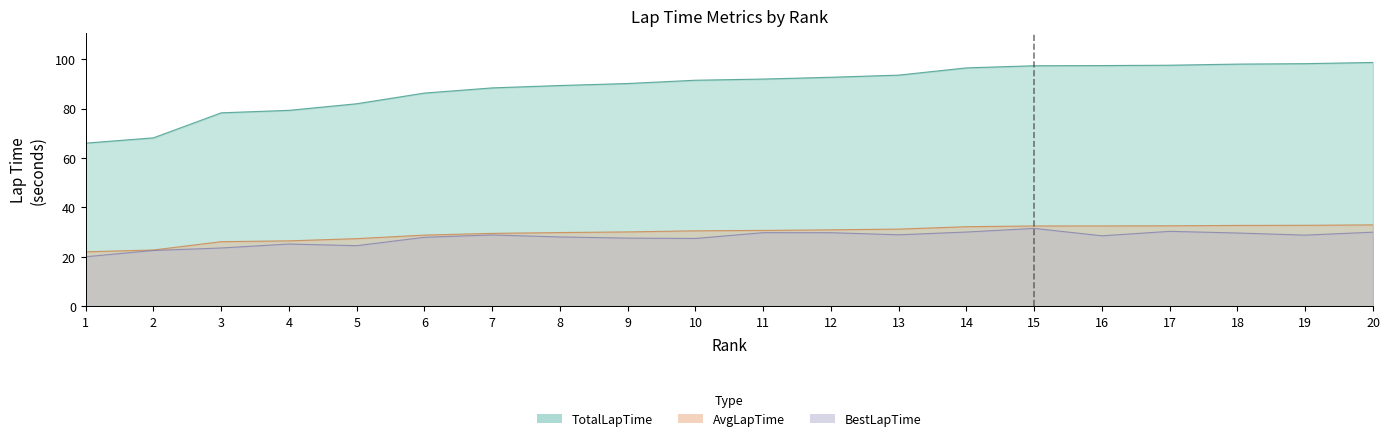

At which label is BestLapTime closest to 25?

4